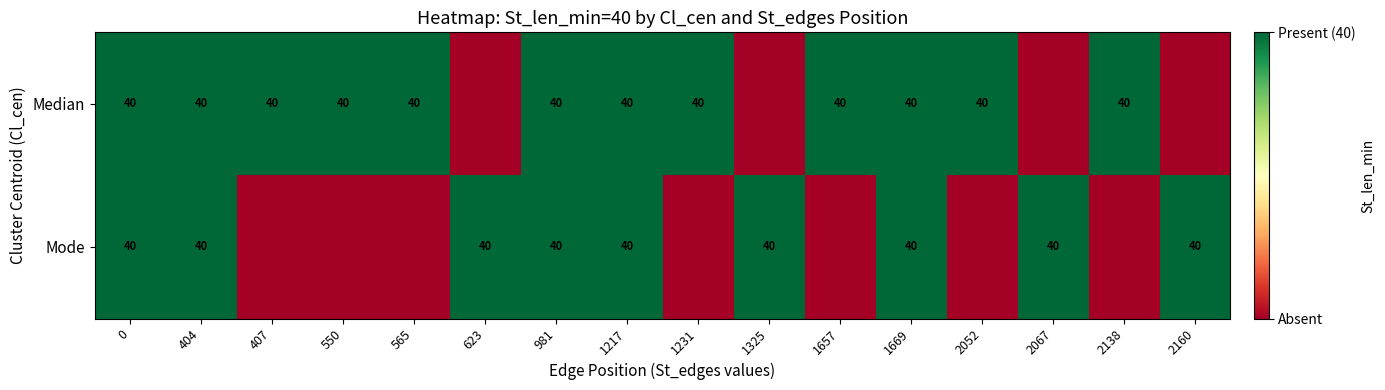

The value of Mode at 981 is 40. True or false?

True